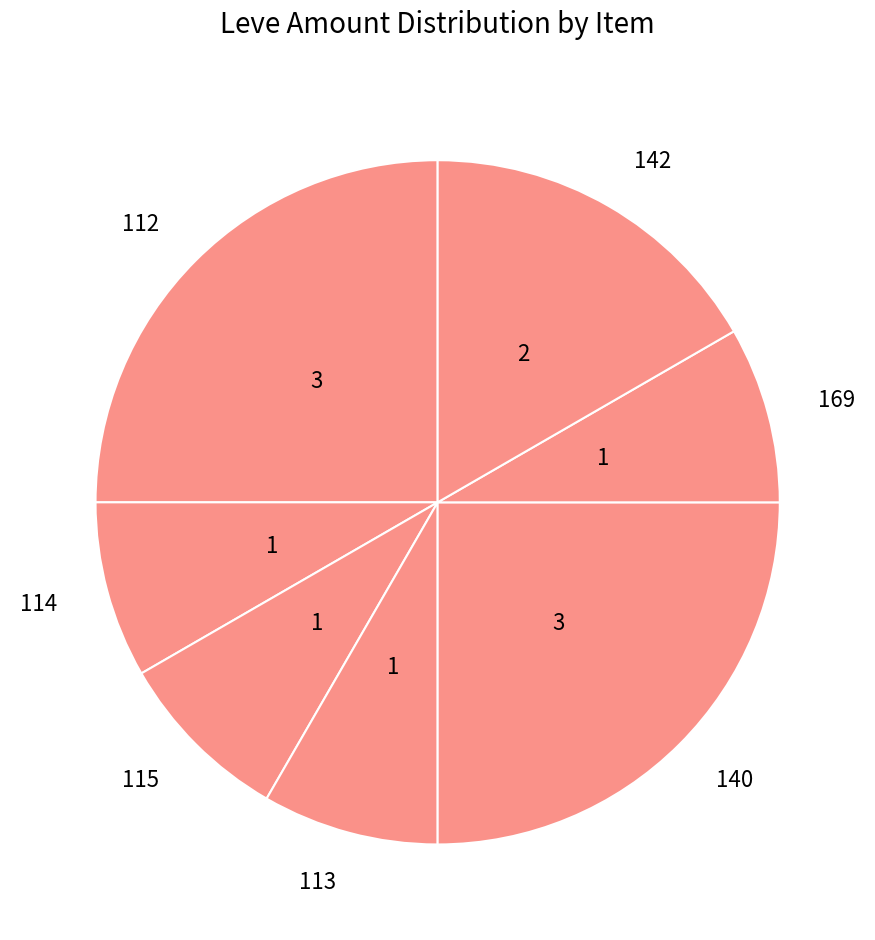

Is it true that 169 is 8% of the pie?

True